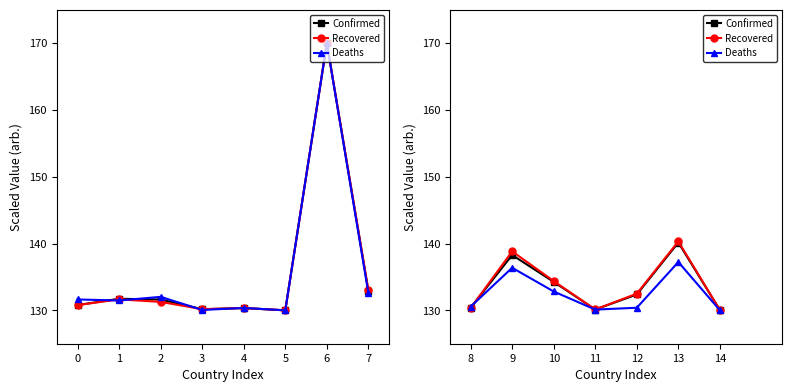

Is it true that Recovered equals 130.1 at 11?

True